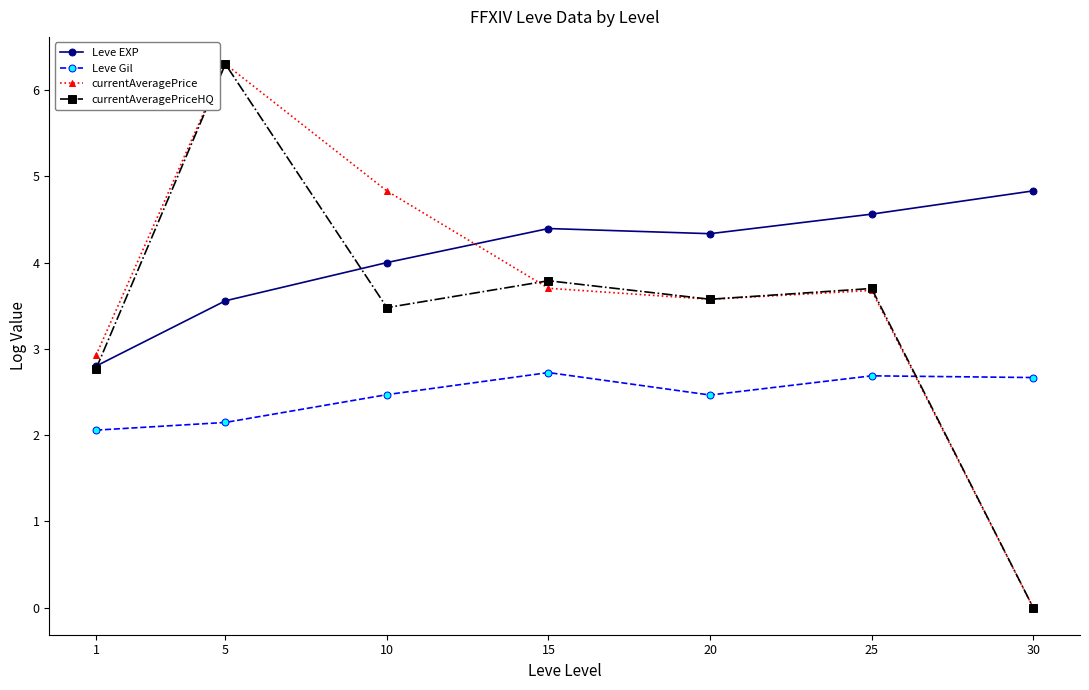

What is the difference between the maximum and minimum values in the currentAveragePriceHQ series?

6.3